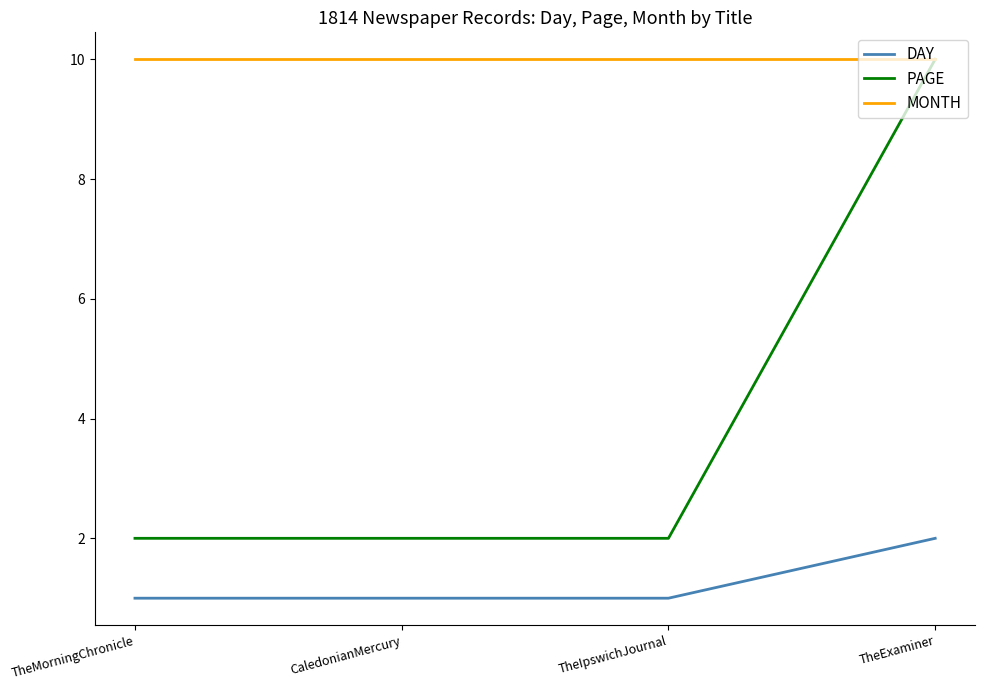

List the series in order of their overall mean, lowest first.

DAY, PAGE, MONTH